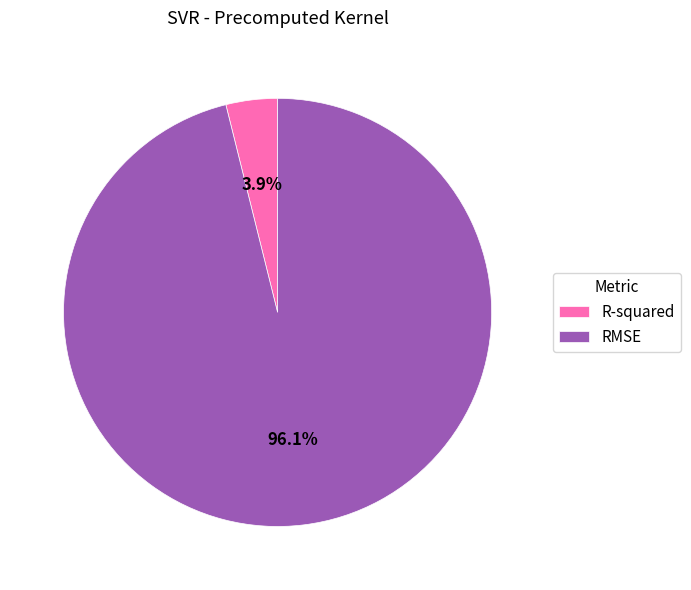

Which has a higher value, R-squared or RMSE?

RMSE